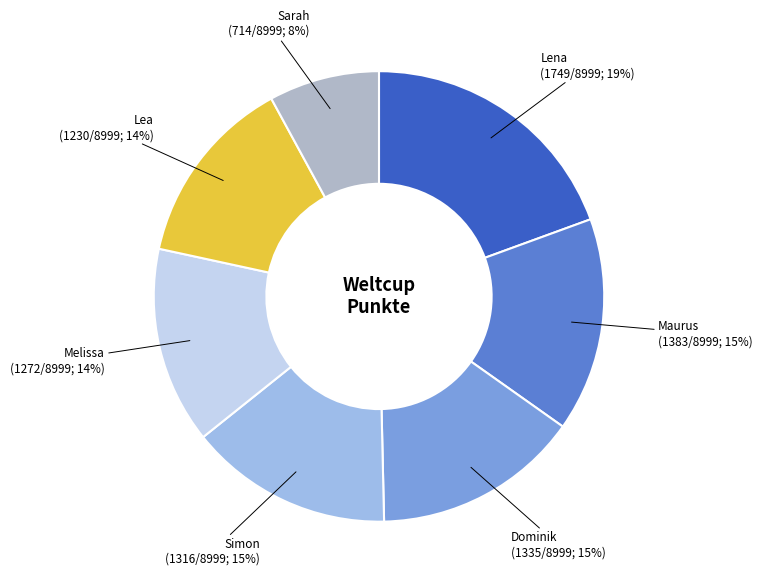

Approximately how many times larger is the value at Sarah compared to Melissa?

0.6